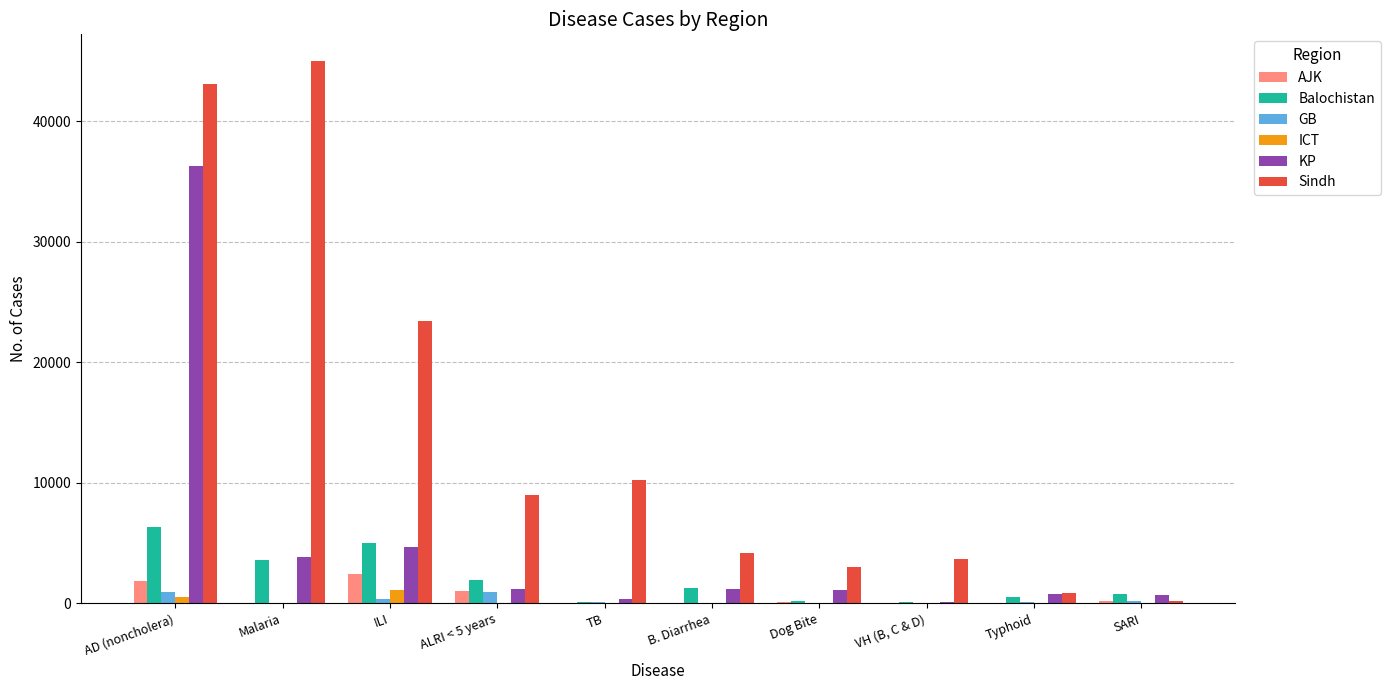

What is the sum of all KP values?

50345